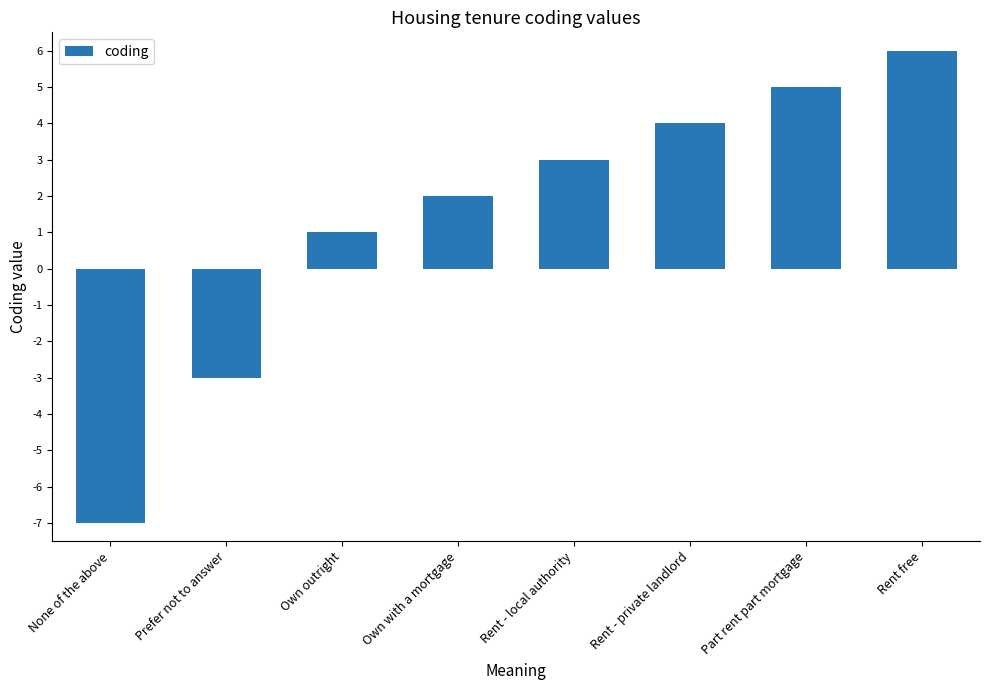

What is the value of the 4th bar from the left?

2